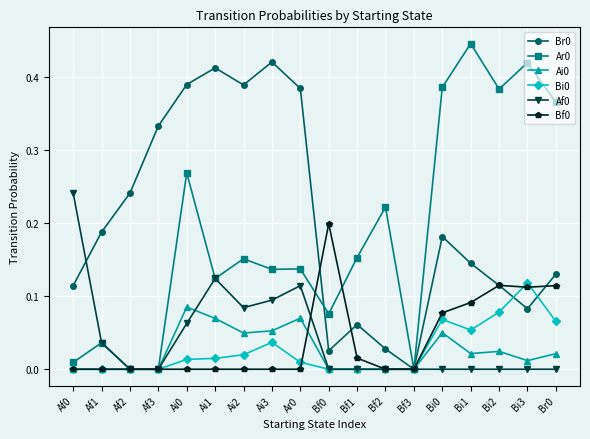

Count the number of data series in this chart.

6